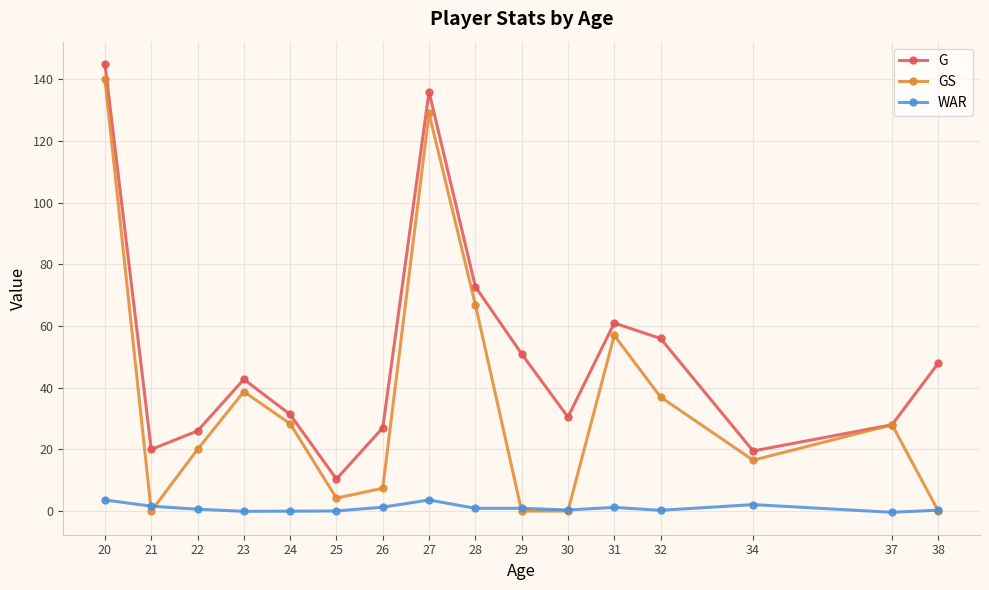

Where does the G series first go above 42?

20